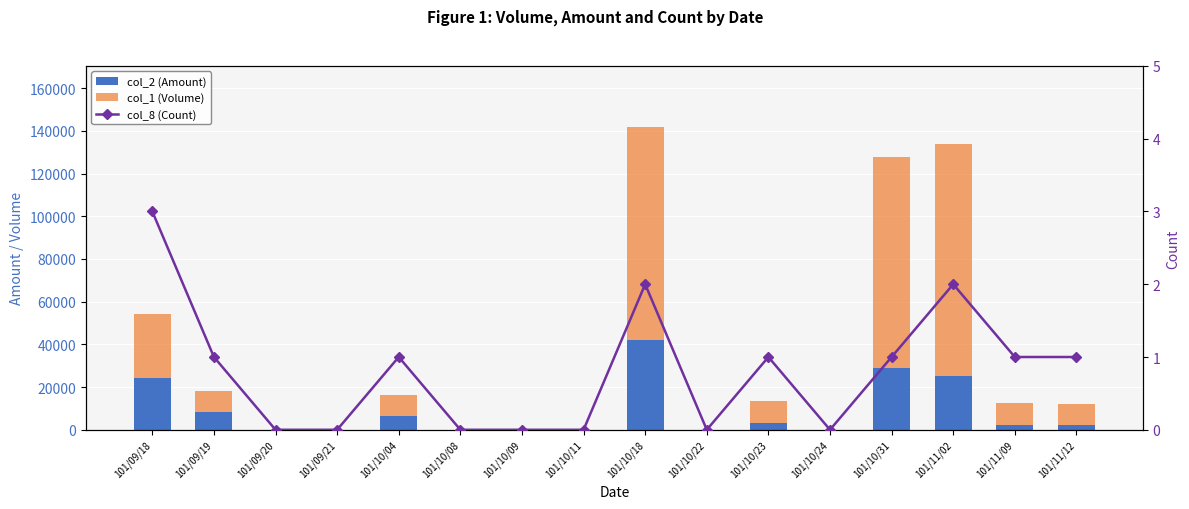

Reading left to right, list all the values displayed in this chart.

col_2 (Amount): 101/09/18=24200	101/09/19=8300	101/09/20=0	101/09/21=0	101/10/04=6400	101/10/08=0	101/10/09=0	101/10/11=0	101/10/18=42020	101/10/22=0	101/10/23=3300	101/10/24=0	101/10/31=28710	101/11/02=25070	101/11/09=2400	101/11/12=2300
col_1 (Volume): 101/09/18=30000	101/09/19=10000	101/09/20=0	101/09/21=0	101/10/04=10000	101/10/08=0	101/10/09=0	101/10/11=0	101/10/18=100000	101/10/22=0	101/10/23=10000	101/10/24=0	101/10/31=99000	101/11/02=109000	101/11/09=10000	101/11/12=10000
col_8 (Count): 101/09/18=3	101/09/19=1	101/09/20=0	101/09/21=0	101/10/04=1	101/10/08=0	101/10/09=0	101/10/11=0	101/10/18=2	101/10/22=0	101/10/23=1	101/10/24=0	101/10/31=1	101/11/02=2	101/11/09=1	101/11/12=1